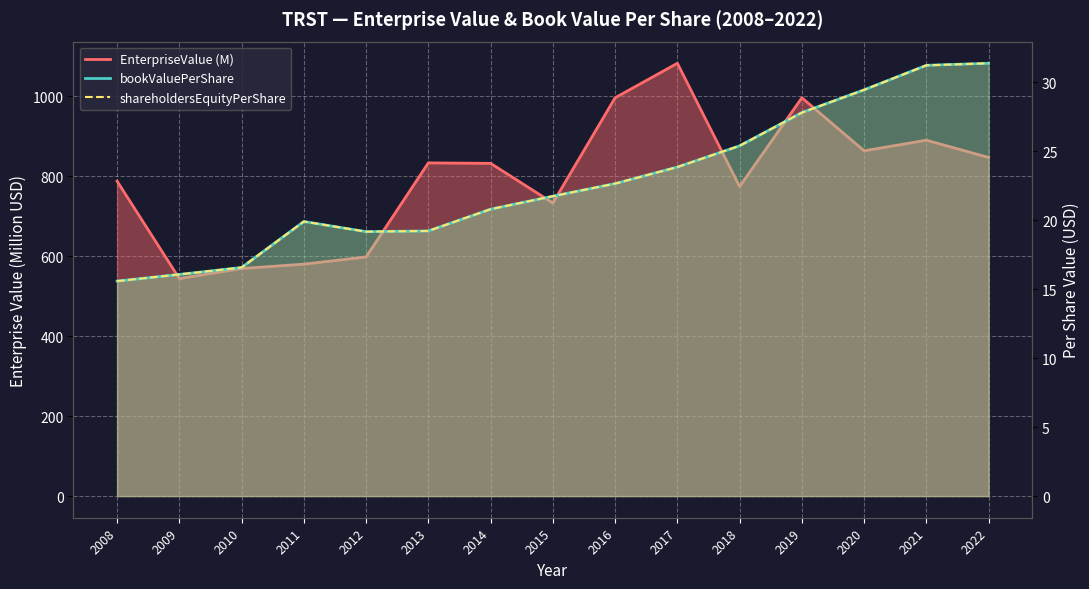

What is the difference between the bookValuePerShare values at 2008 and 2009?

0.5